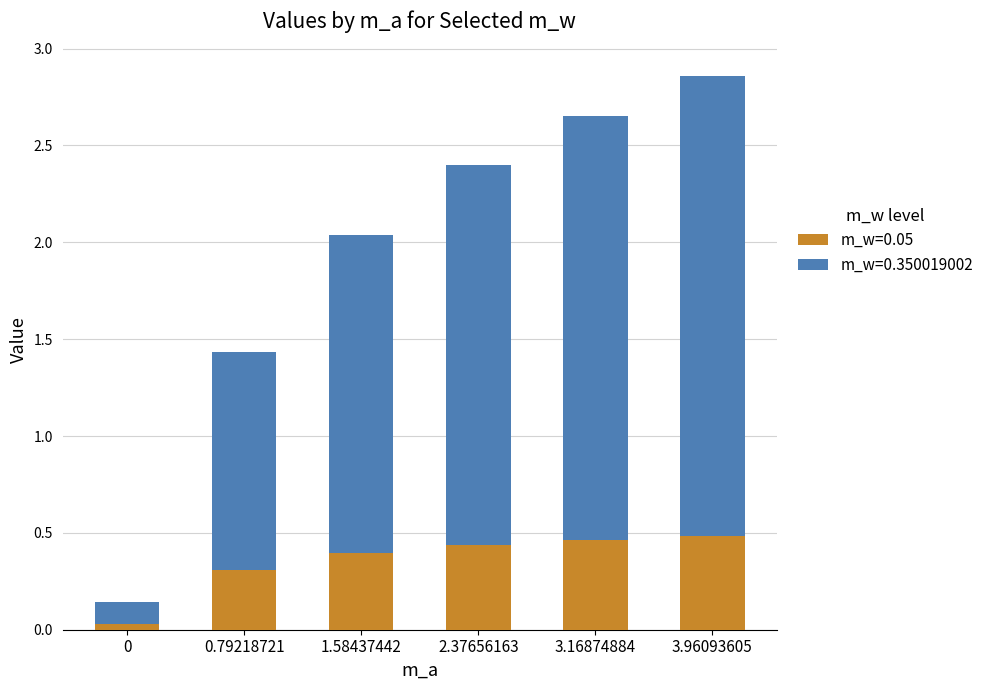

What are all the series names shown in the legend?

m_w=0.05, m_w=0.350019002